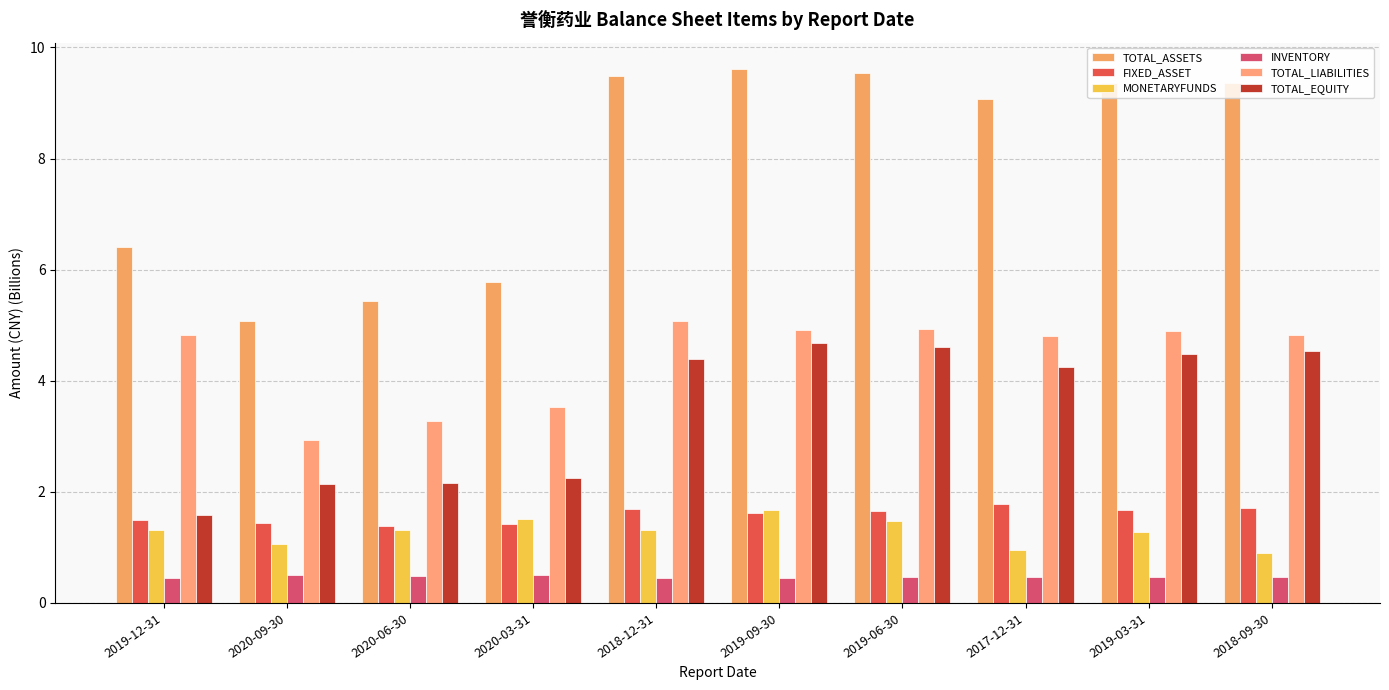

Reading right to left, what are all the values shown in this chart?

TOTAL_ASSETS: 9.4	9.4	9.1	9.5	9.6	9.5	5.8	5.4	5.1	6.4
FIXED_ASSET: 1.7	1.7	1.8	1.7	1.6	1.7	1.4	1.4	1.4	1.5
MONETARYFUNDS: 0.9	1.3	1.0	1.5	1.7	1.3	1.5	1.3	1.1	1.3
INVENTORY: 0.5	0.5	0.5	0.5	0.4	0.4	0.5	0.5	0.5	0.5
TOTAL_LIABILITIES: 4.8	4.9	4.8	4.9	4.9	5.1	3.5	3.3	2.9	4.8
TOTAL_EQUITY: 4.5	4.5	4.3	4.6	4.7	4.4	2.2	2.2	2.1	1.6